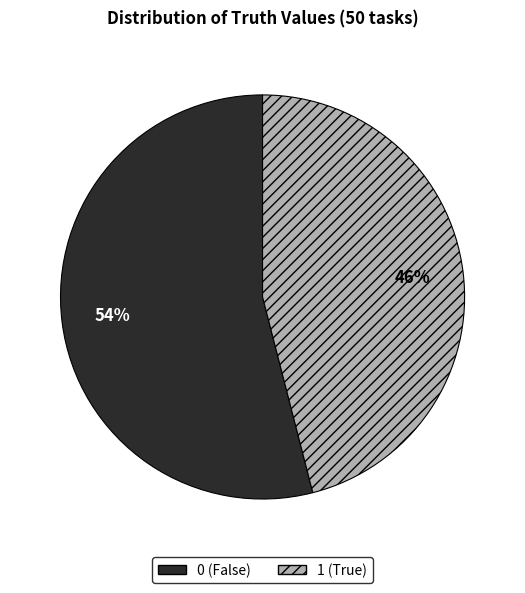

To the nearest percent, what is the difference between the largest and smallest slice percentages?

8%